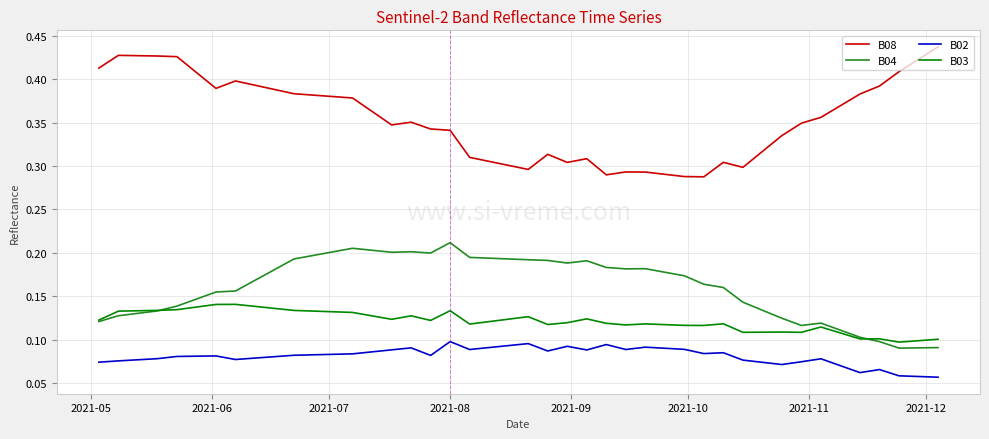

List the series in order of their peak value, lowest first.

B02, B03, B04, B08